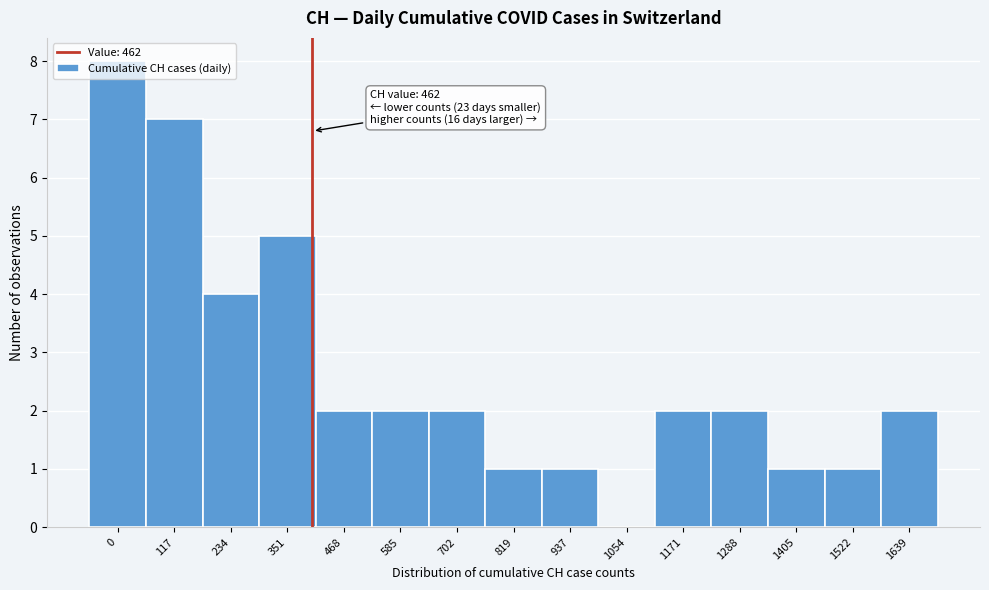

What is the ratio of the value at 351 to the value at 1171?

2.5